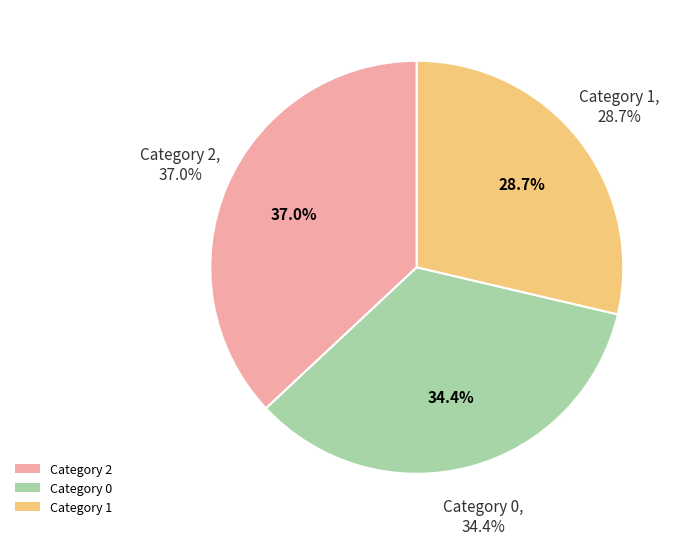

How many slices are in this pie chart?

3